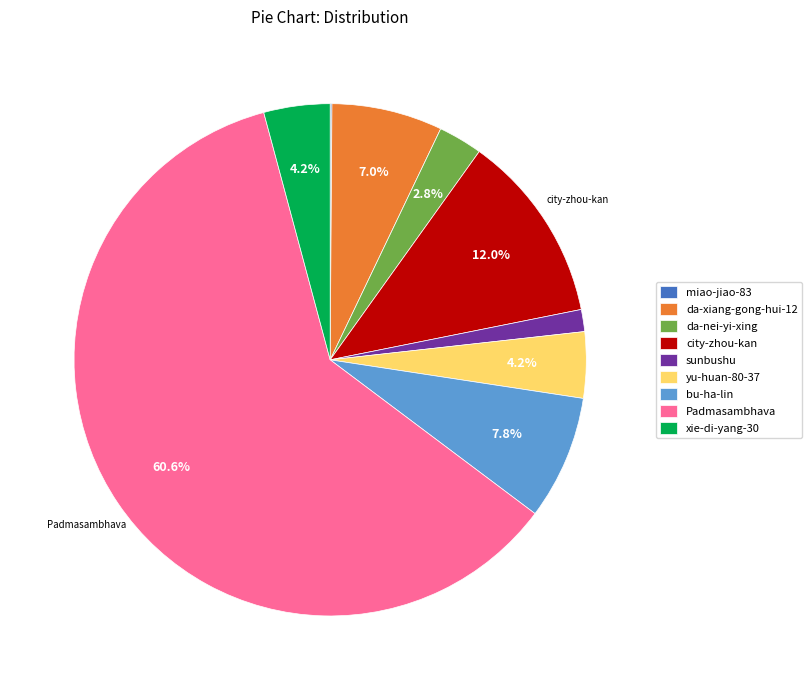

To the nearest percent, what portion does sunbushu represent?

1%